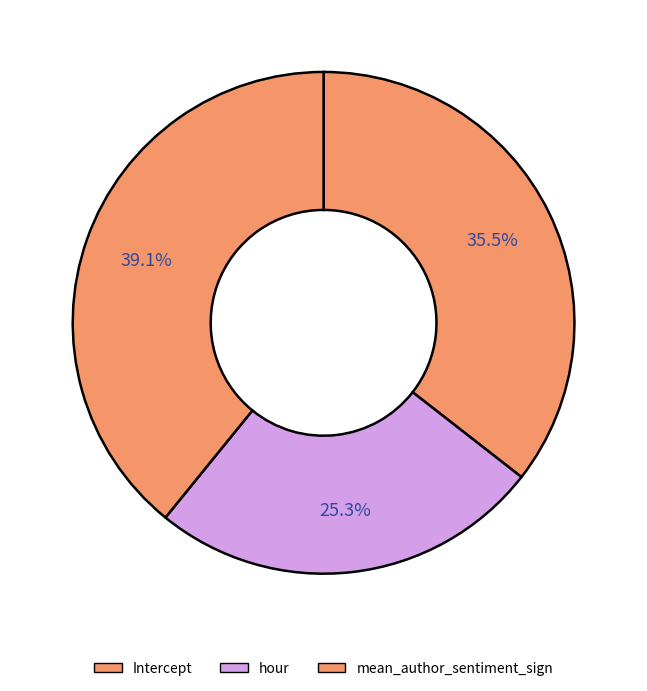

Count the number of slices in the pie.

3